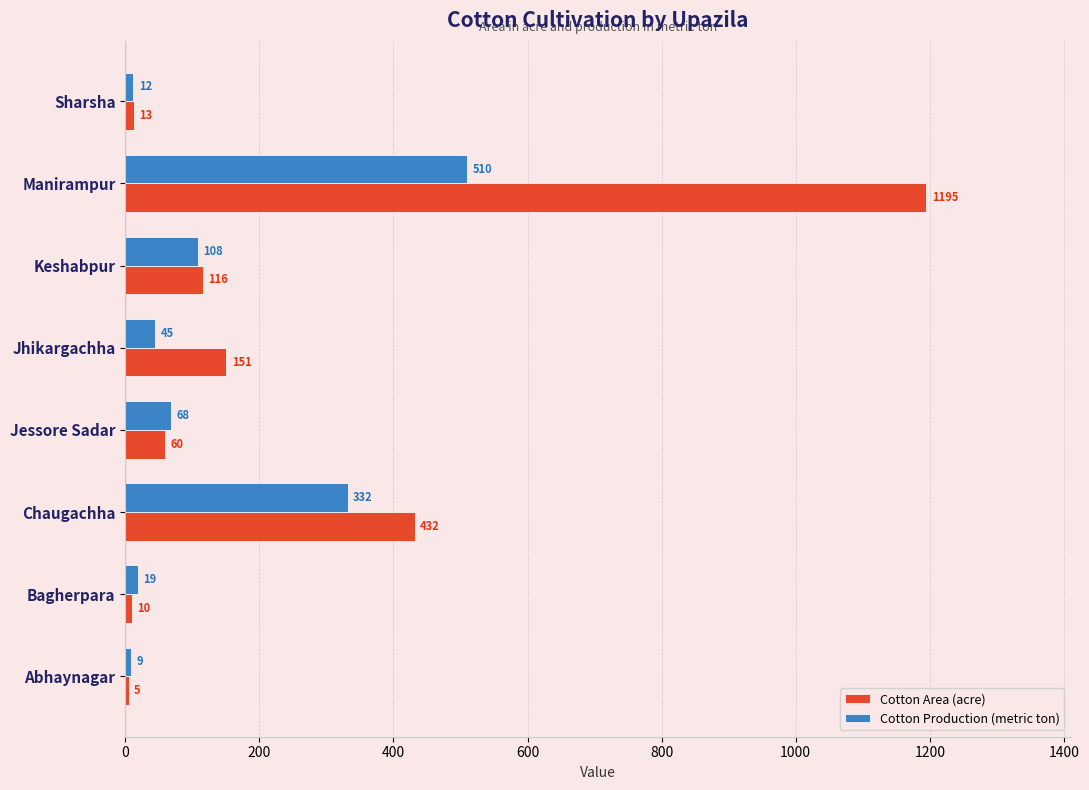

Is it true that Cotton Area (acre) equals 188 at Keshabpur?

False